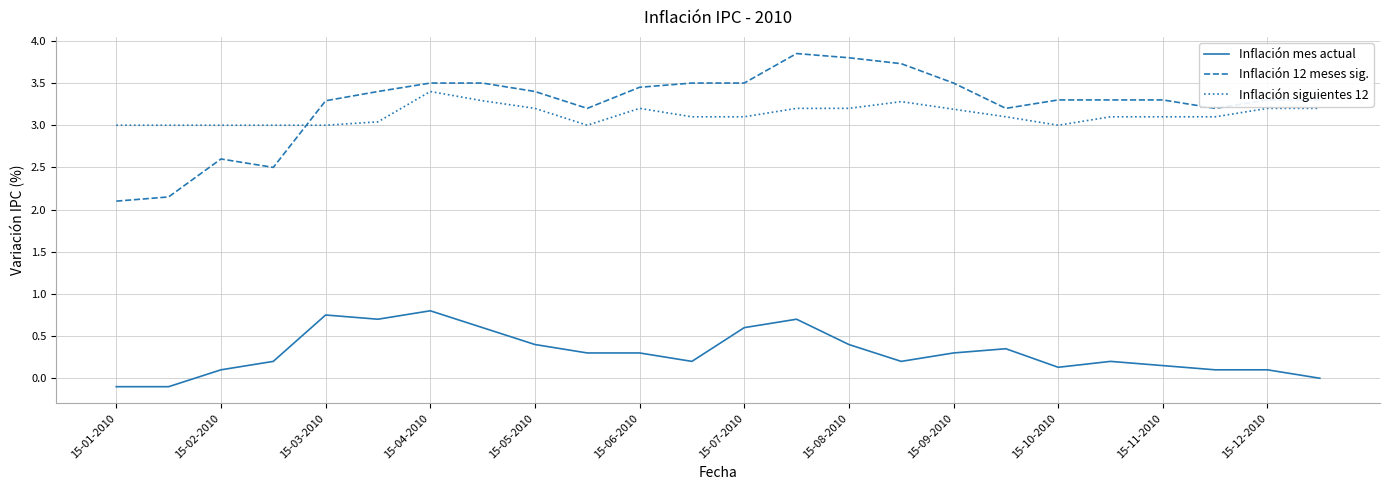

True or false: Inflación mes actual and Inflación siguientes 12 intersect in this chart.

False